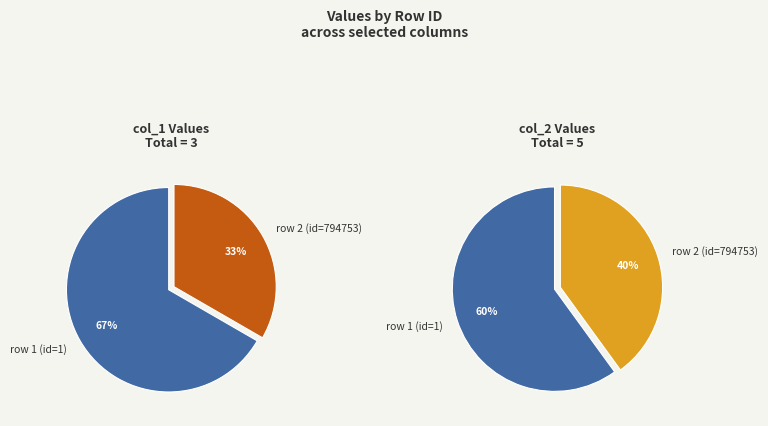

What percentage is the col_0=794753 slice, to the nearest percent?

33%